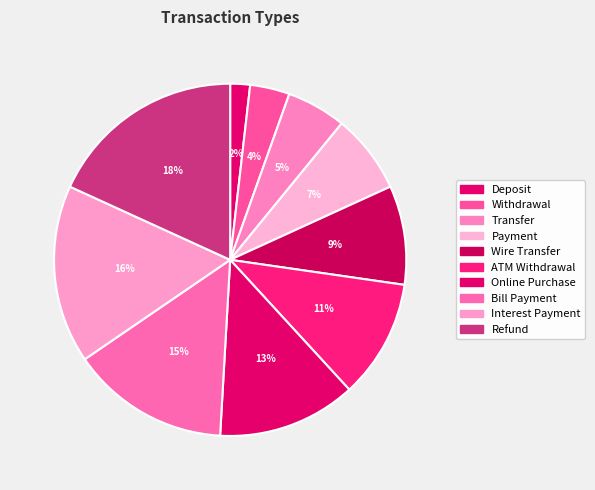

Is there any slice that represents more than half of the pie?

No